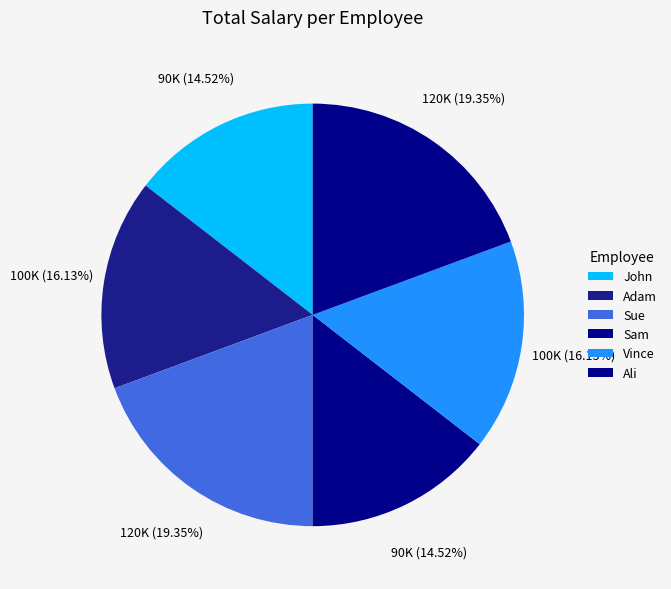

What percentage is the Sam slice, to the nearest percent?

15%